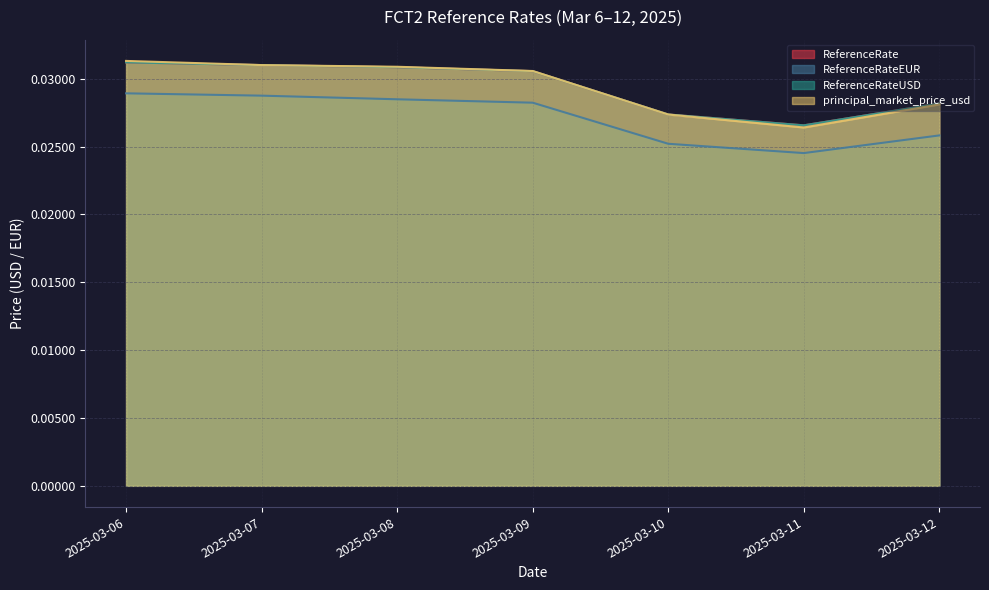

How many interior local valleys does the ReferenceRateUSD series have?

1